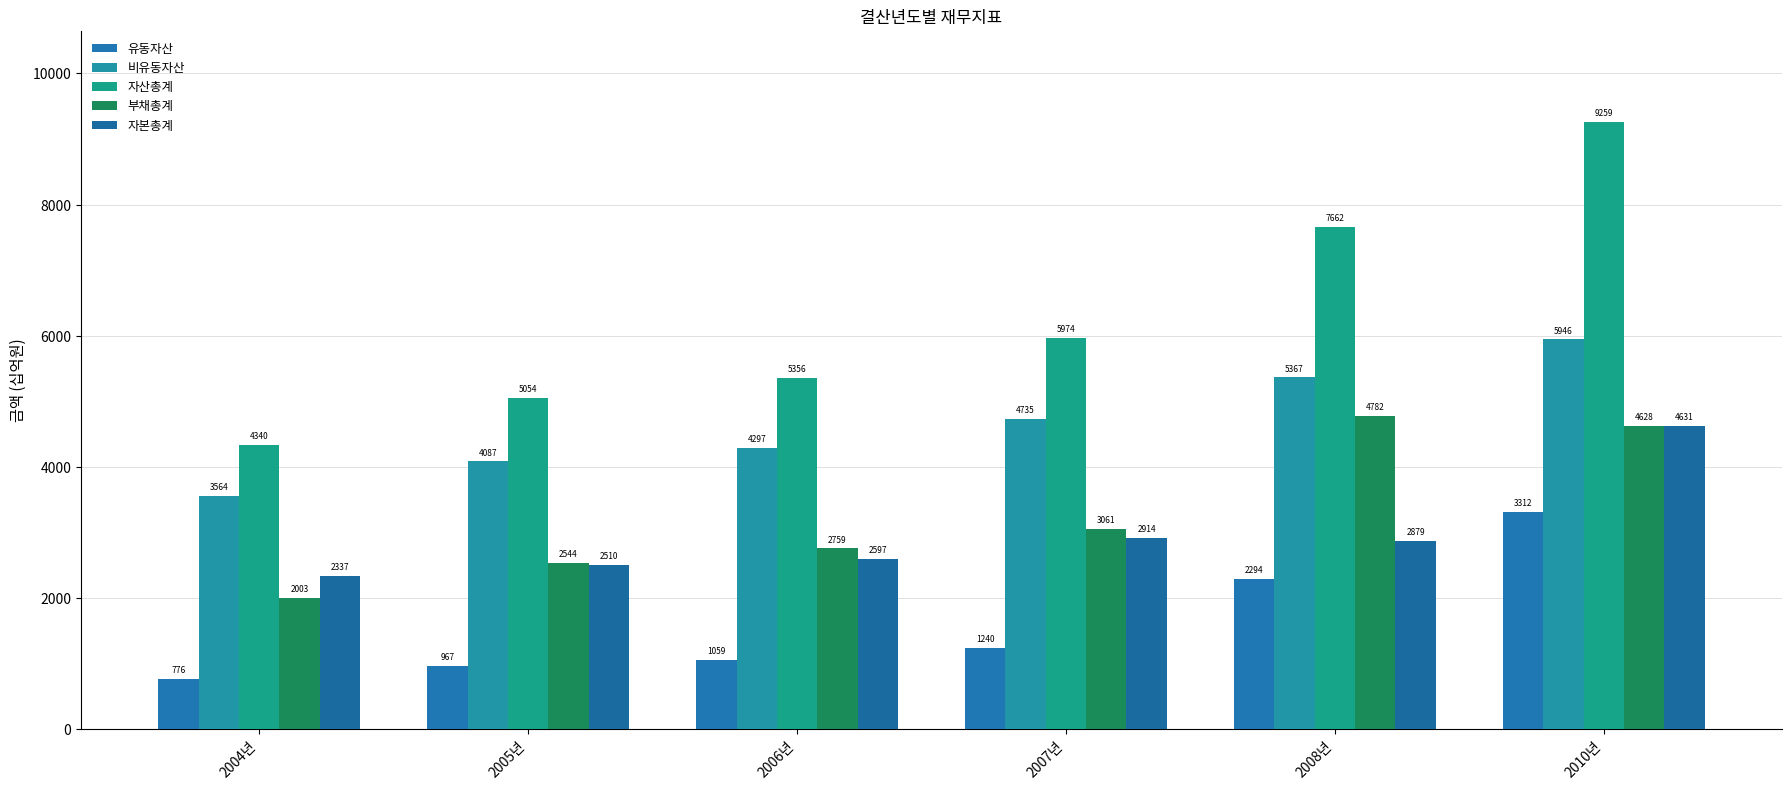

What position from the left is 2006년?

3